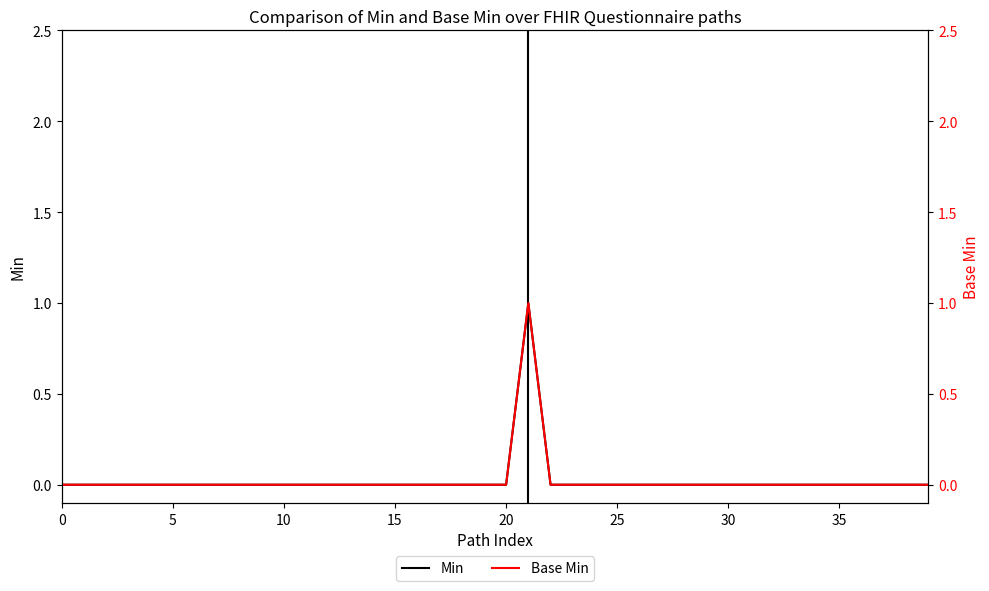

True or false: Base Min and Min intersect in this chart.

False